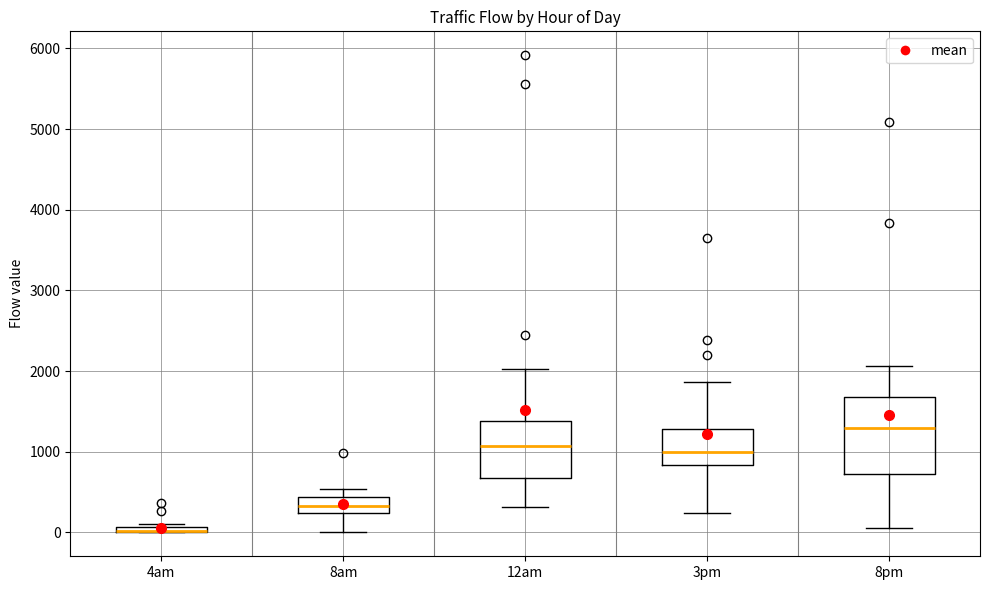

Comparing the boxes themselves (not the whiskers), which one is the tallest?

8pm